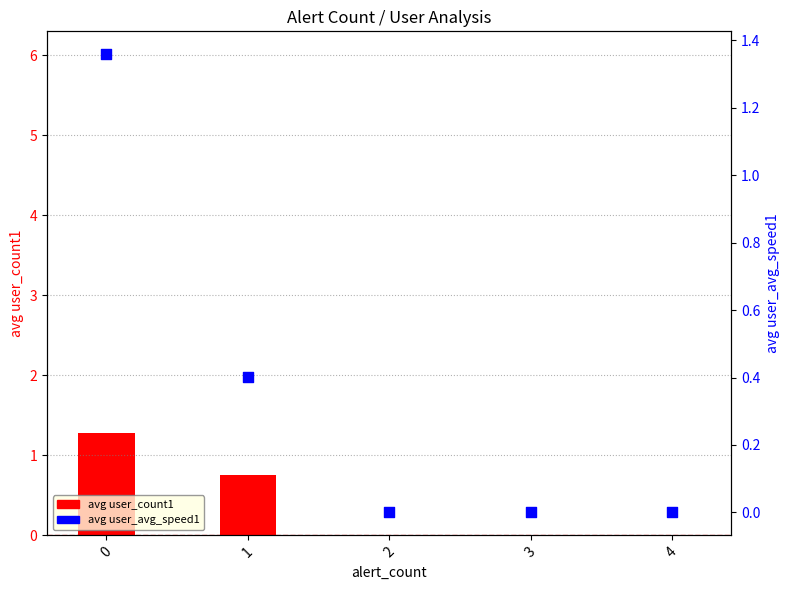

What is the total value across all series at 1?

1.2